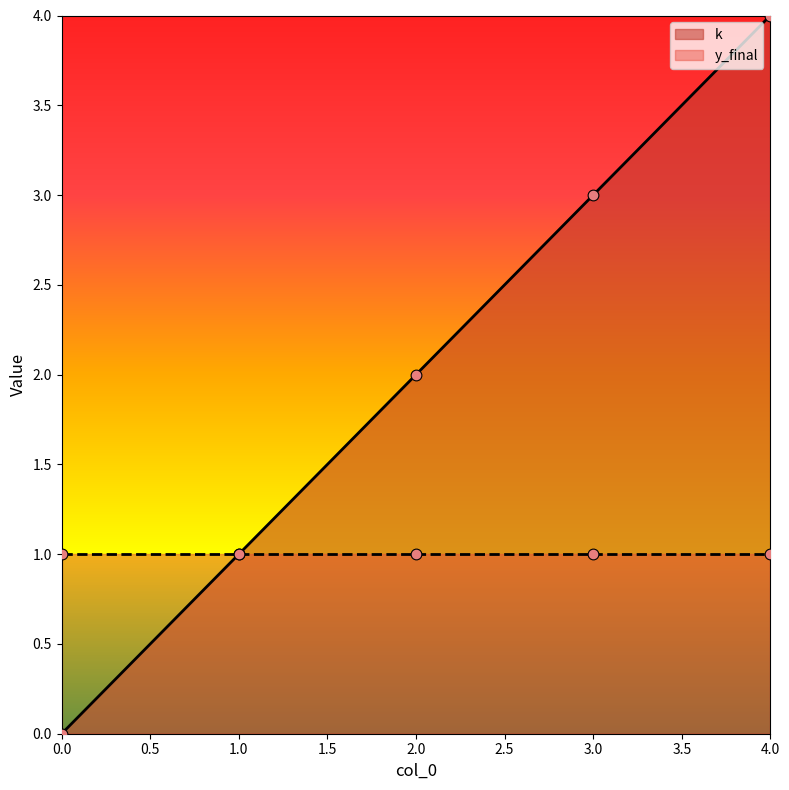

What is the change in value from 0 to 4?

+4